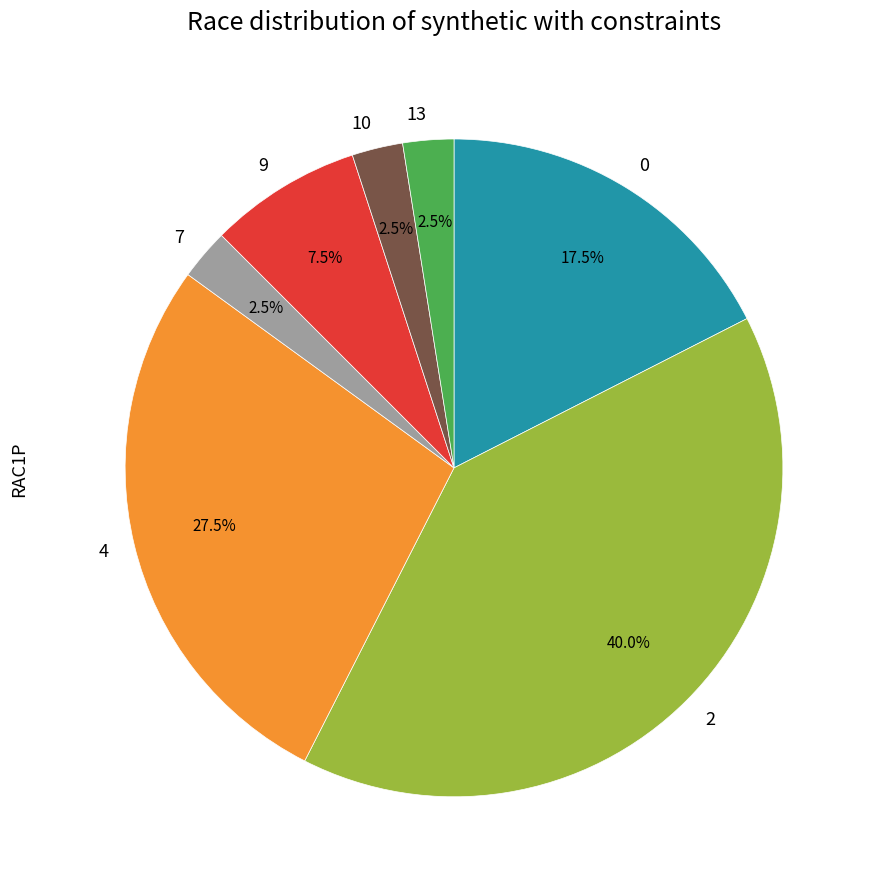

Count the number of slices in the pie.

7